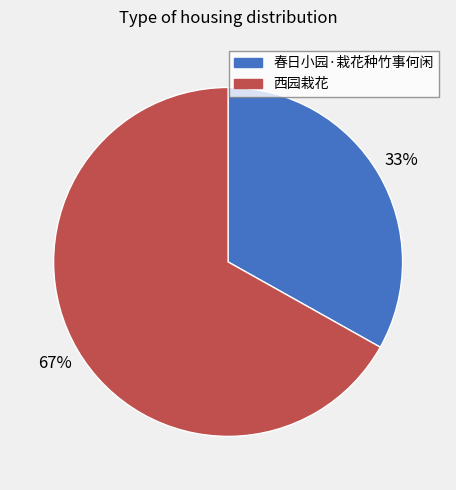

Rank the categories by value from highest to lowest.

西园栽花, 春日小园·栽花种竹事何闲